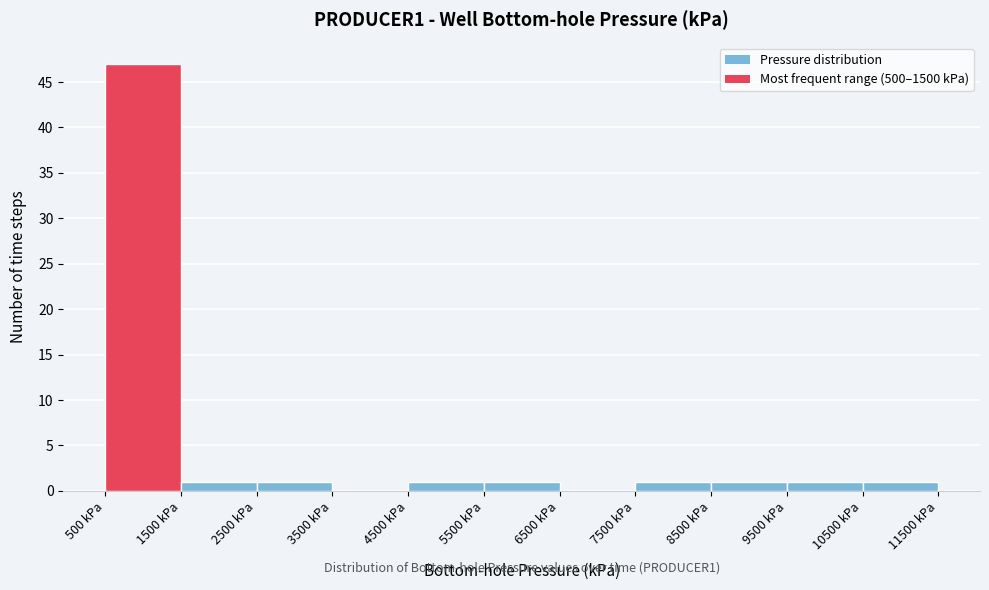

Which range on the x-axis has the tallest bar?

500 to 1500